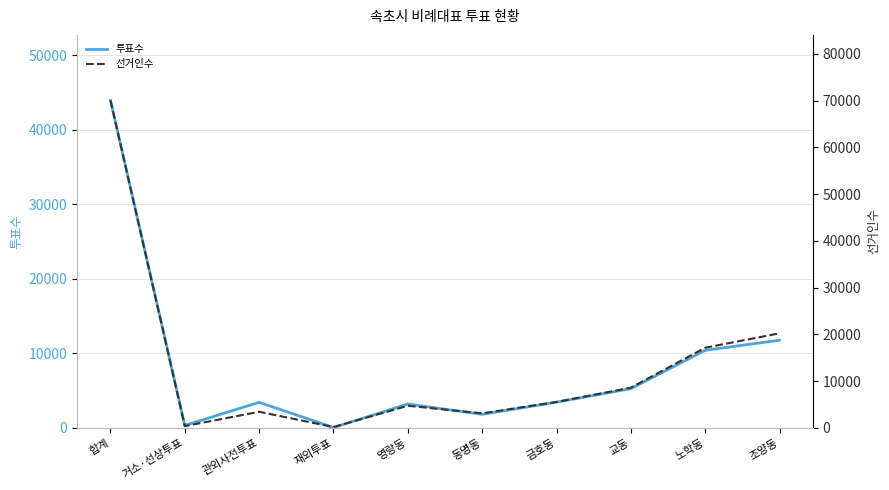

Which series has the largest range (max minus min)?

선거인수